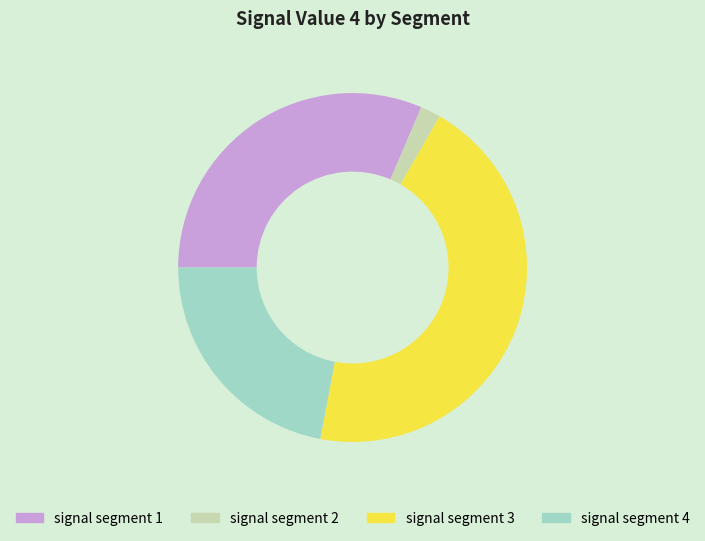

Which category has the biggest portion of the pie?

signal segment 3